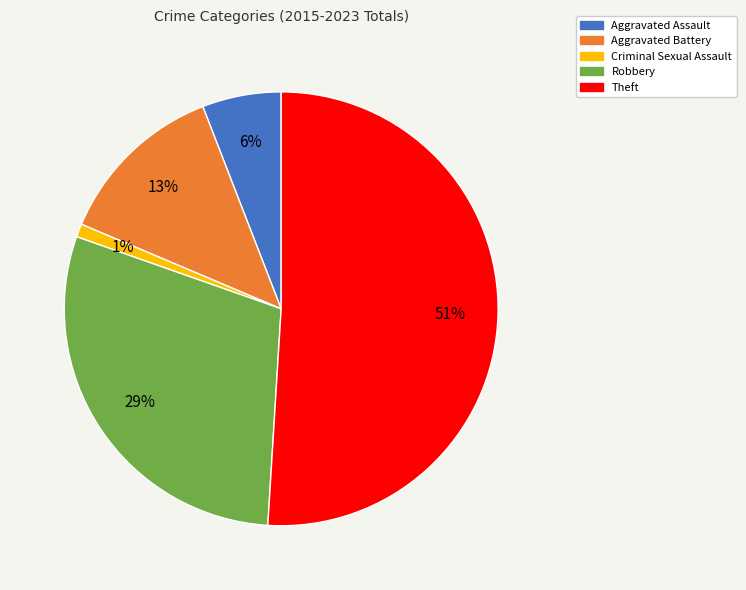

Which slice is the largest?

Theft